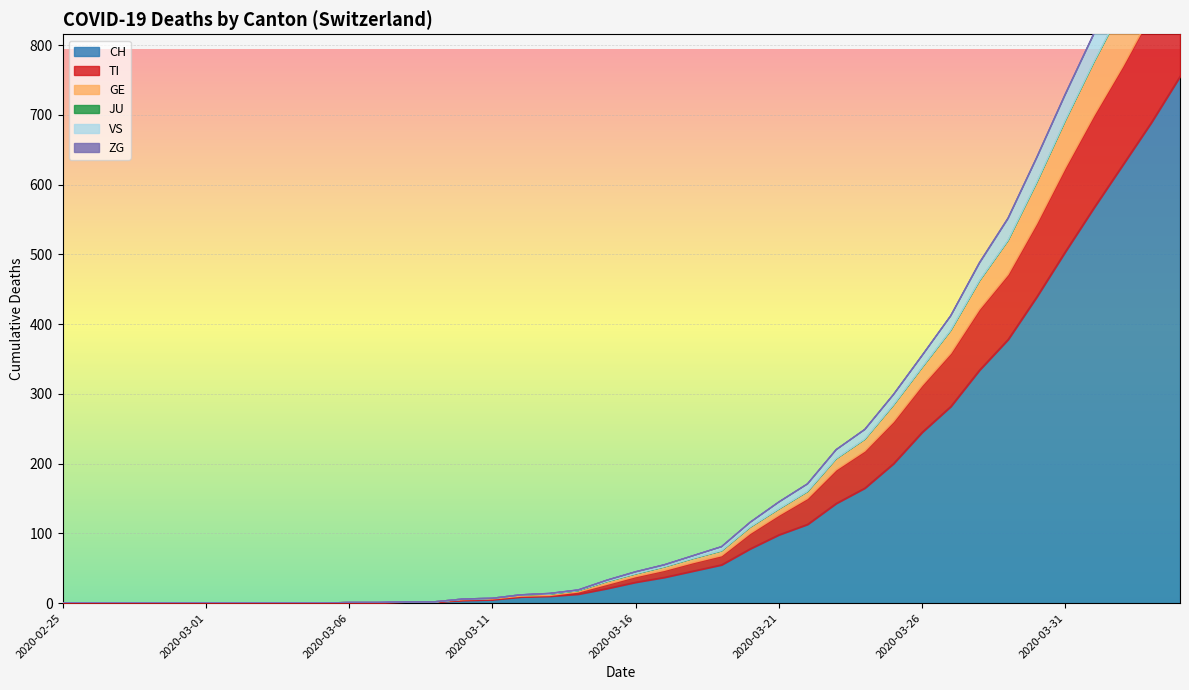

What is the maximum value for TI?

920